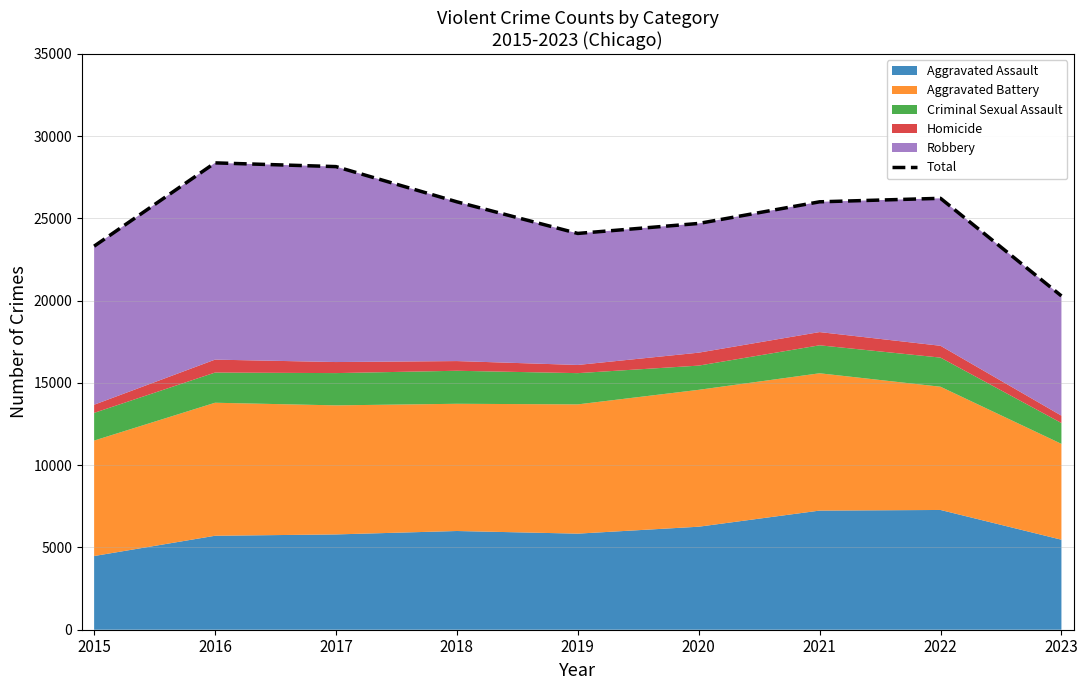

At which category does the chart reach its minimum across all series?

2023